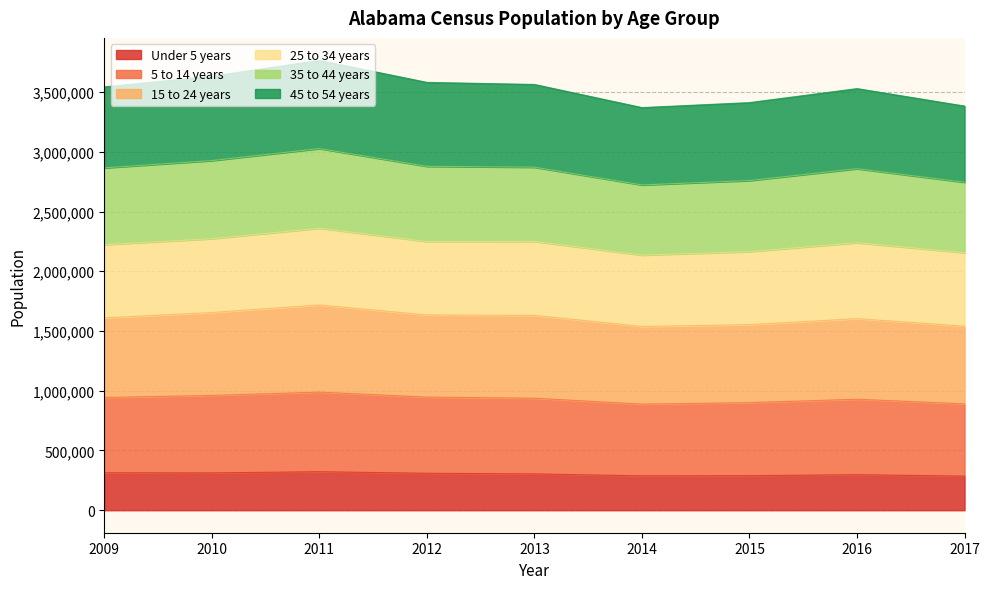

At which category does 5 to 14 years reach its first local valley?

2014